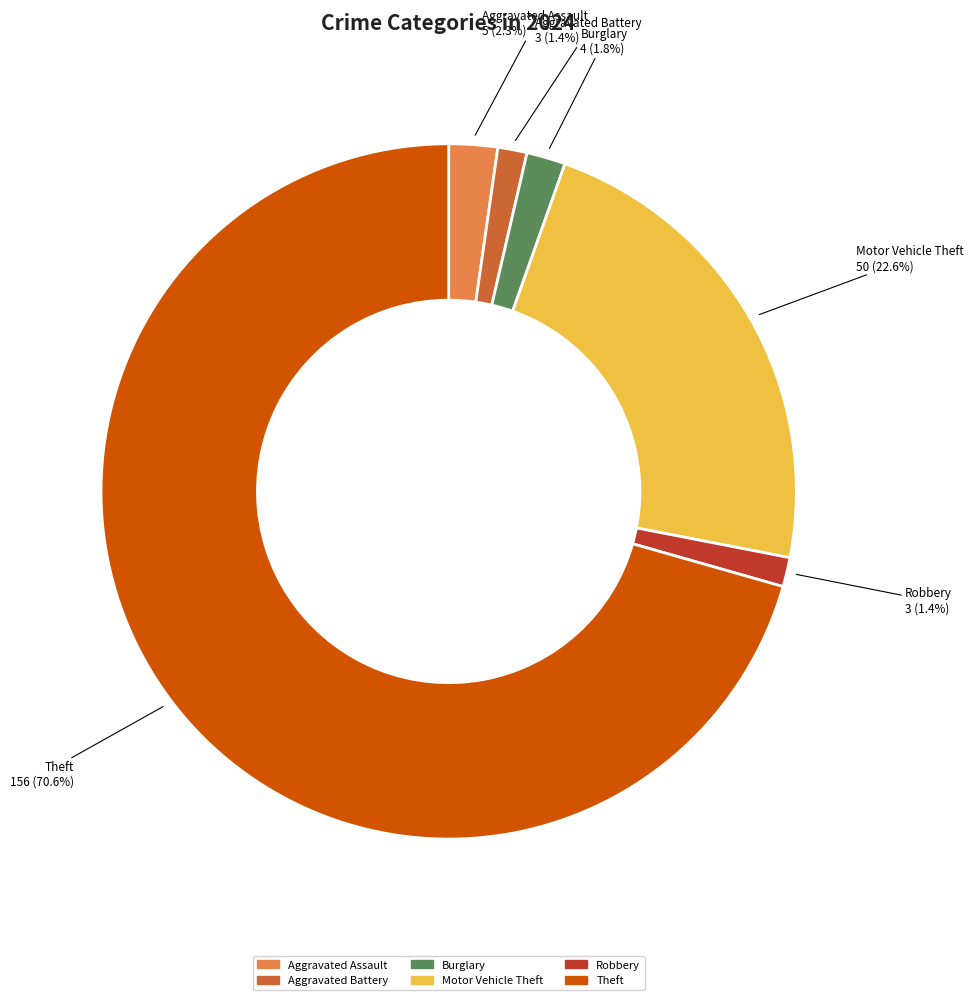

Count the number of slices in the pie.

6